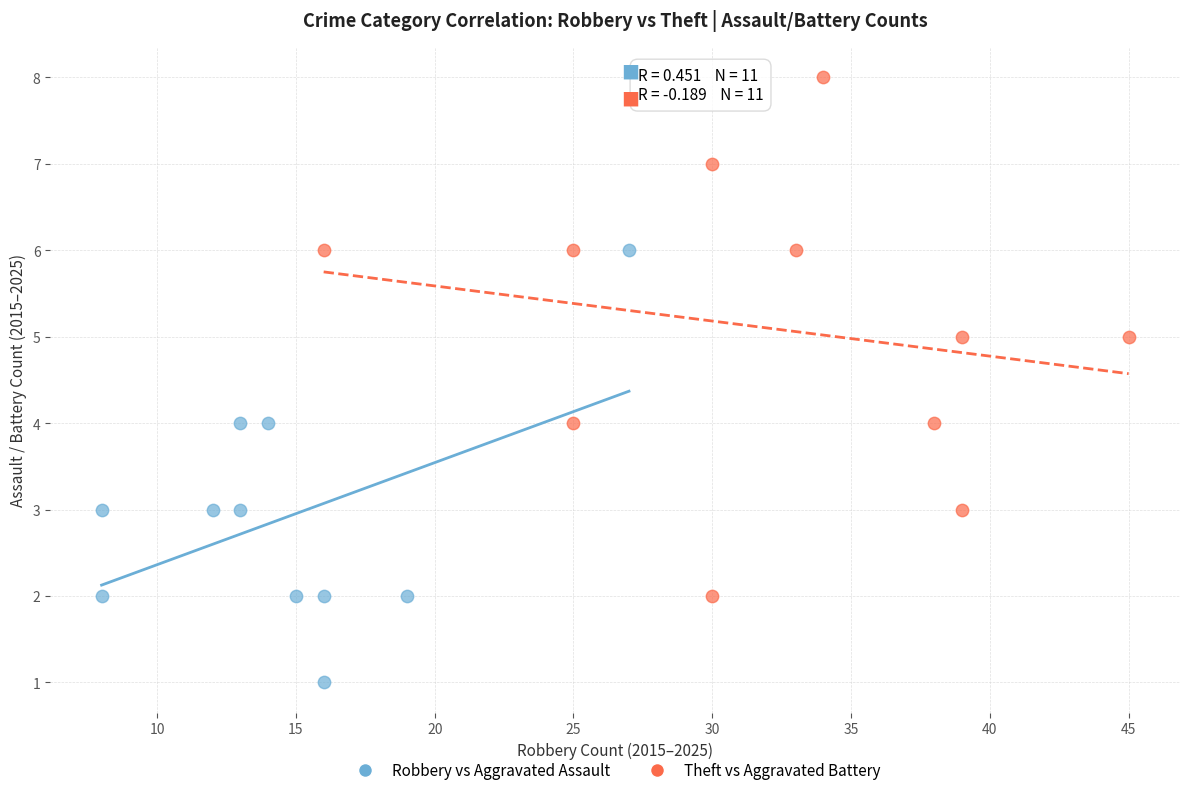

Which series contains the lowest Y value?

Robbery vs Aggravated Assault